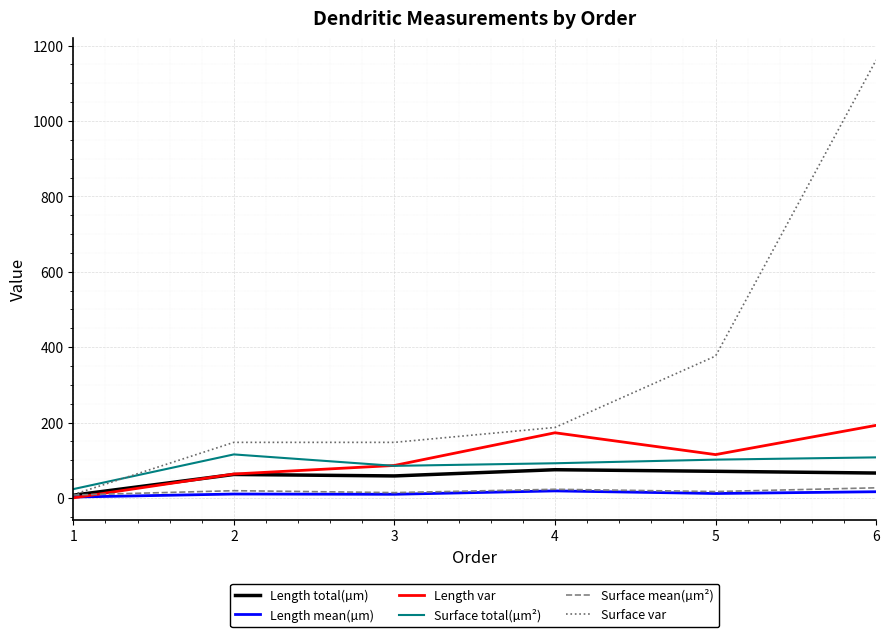

What is the spread (max minus min) of values at 2?

137.1